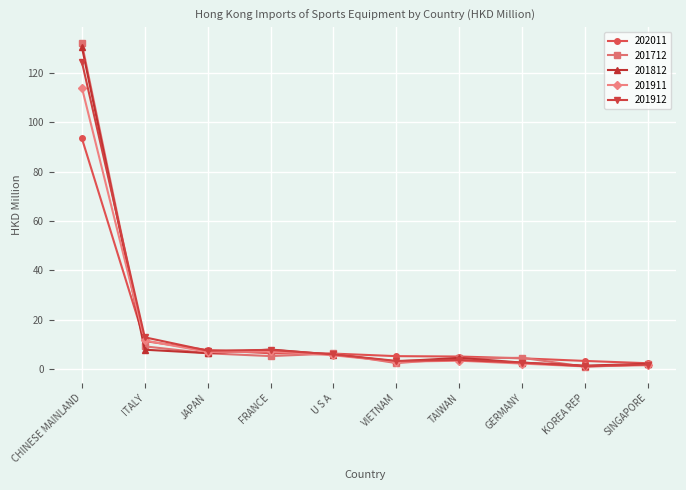

What is the greatest value displayed?

131.9